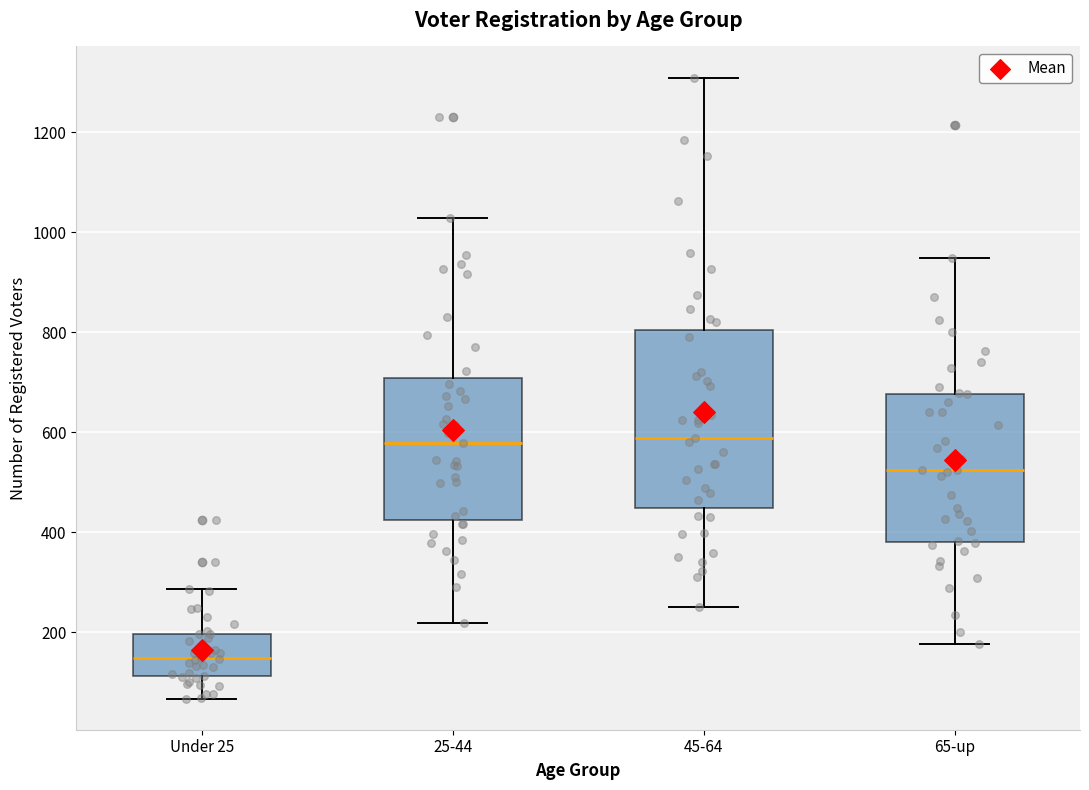

Which box is the tallest, from its lower edge to its upper edge?

45-64